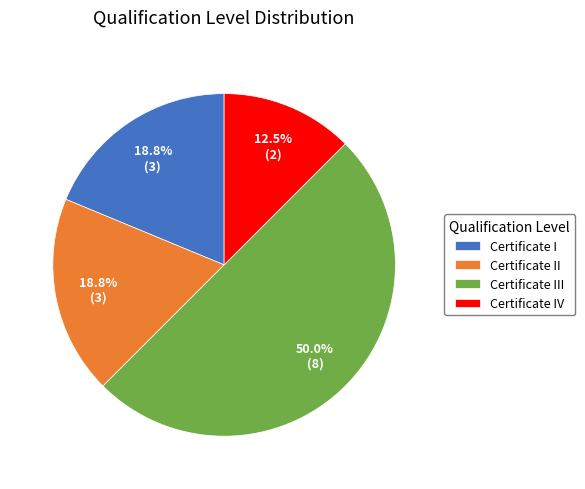

Is the sum of Certificate III and Certificate I greater than half?

Yes